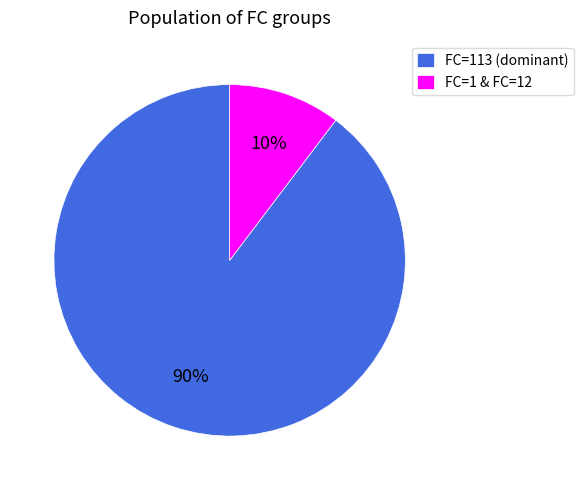

What percentage is the FC=113 (dominant) slice, to the nearest percent?

90%